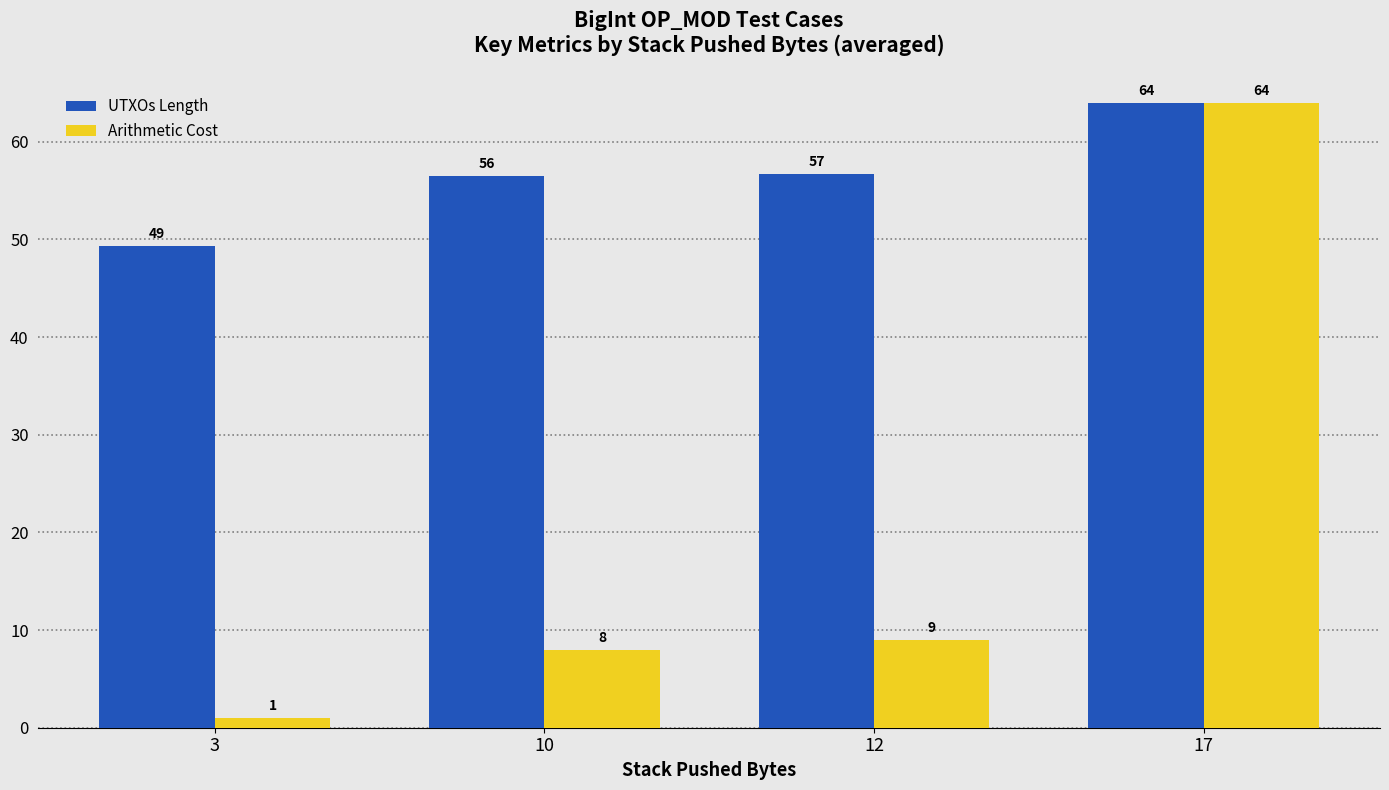

What are all the series names shown in the legend?

UTXOs Length, Arithmetic Cost